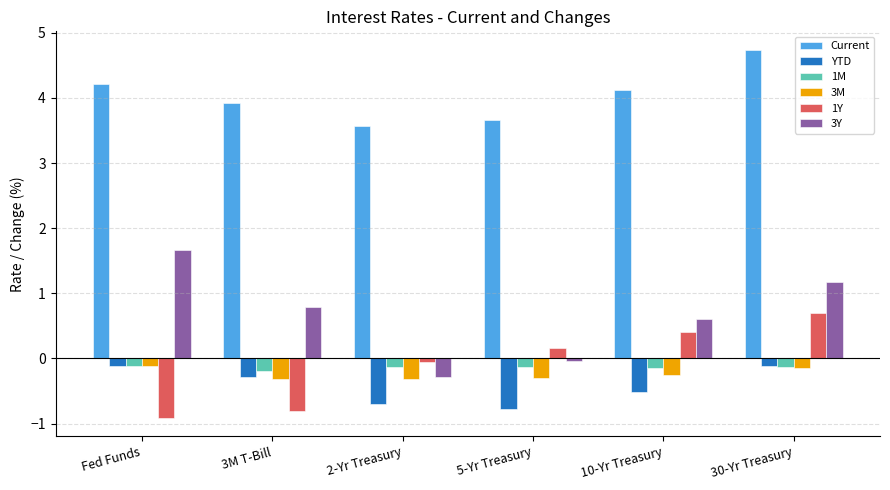

What is the value of the Current bar at the 3rd from the left?

3.6